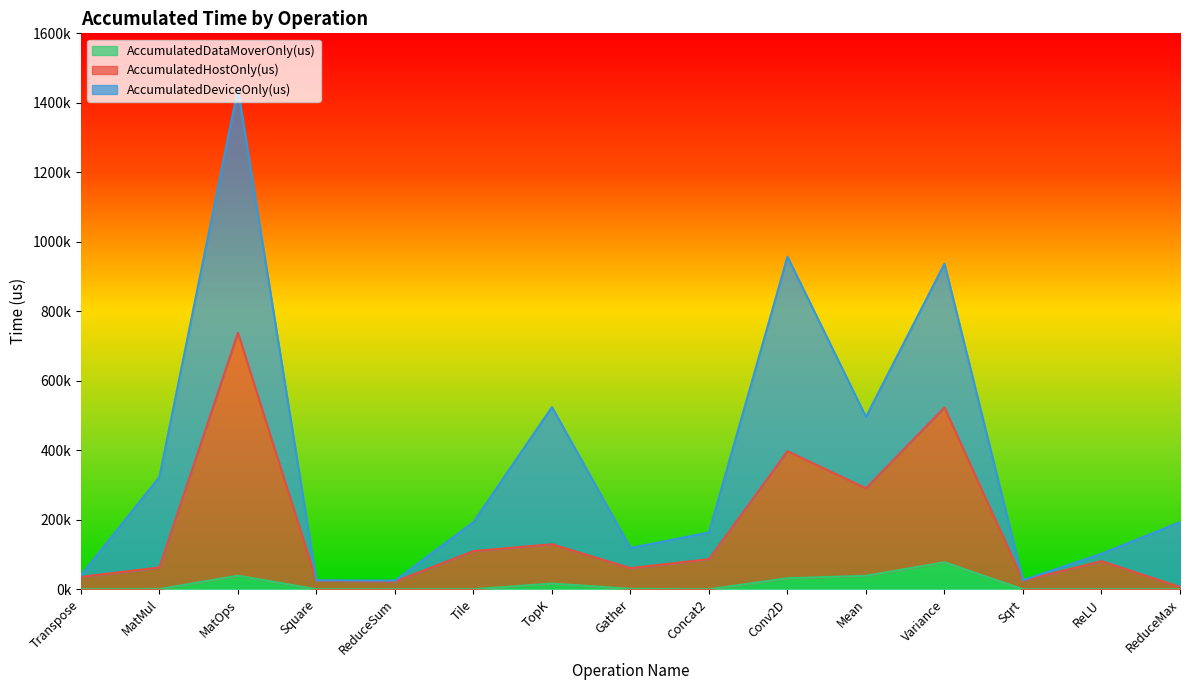

What is the spread (max minus min) of values at Transpose?

35356.8